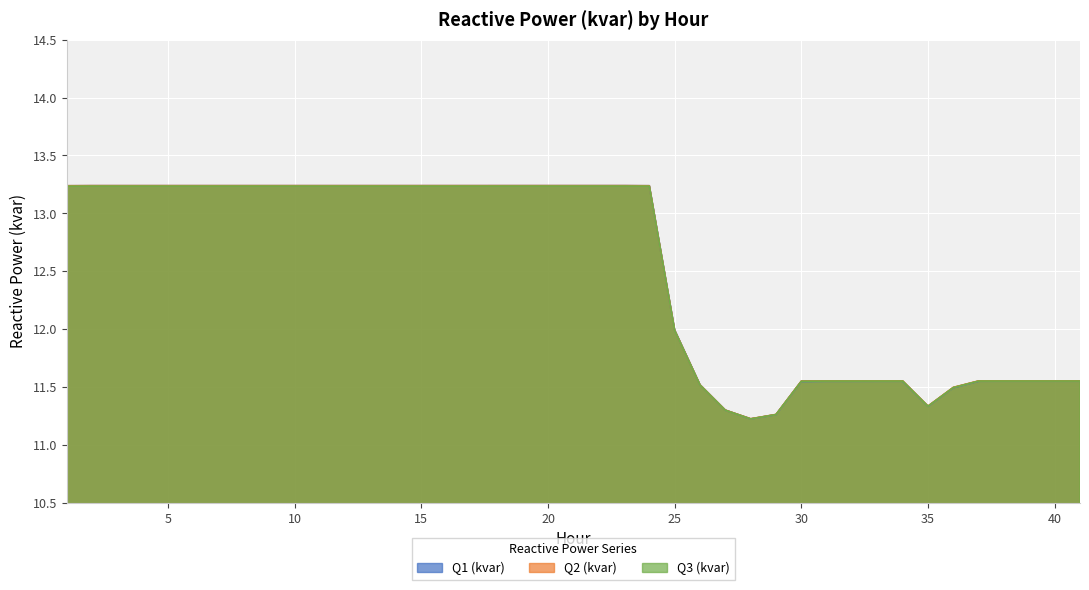

At which category does Q1 (kvar) reach its first local peak?

23